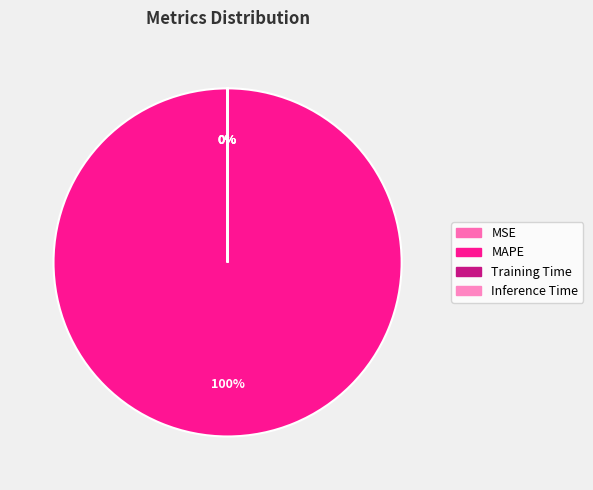

Which category has the smallest portion of the pie?

Inference Time